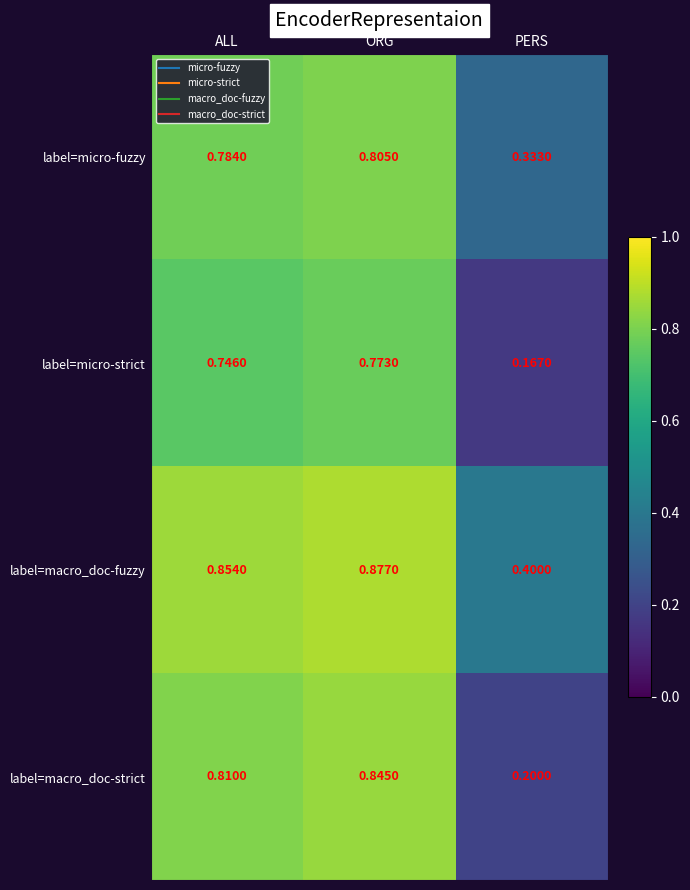

At which category does the chart reach its minimum across all series?

PERS